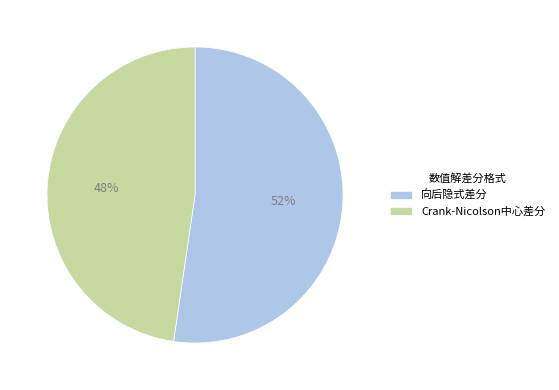

What is the largest slice in the pie chart?

向后隐式差分